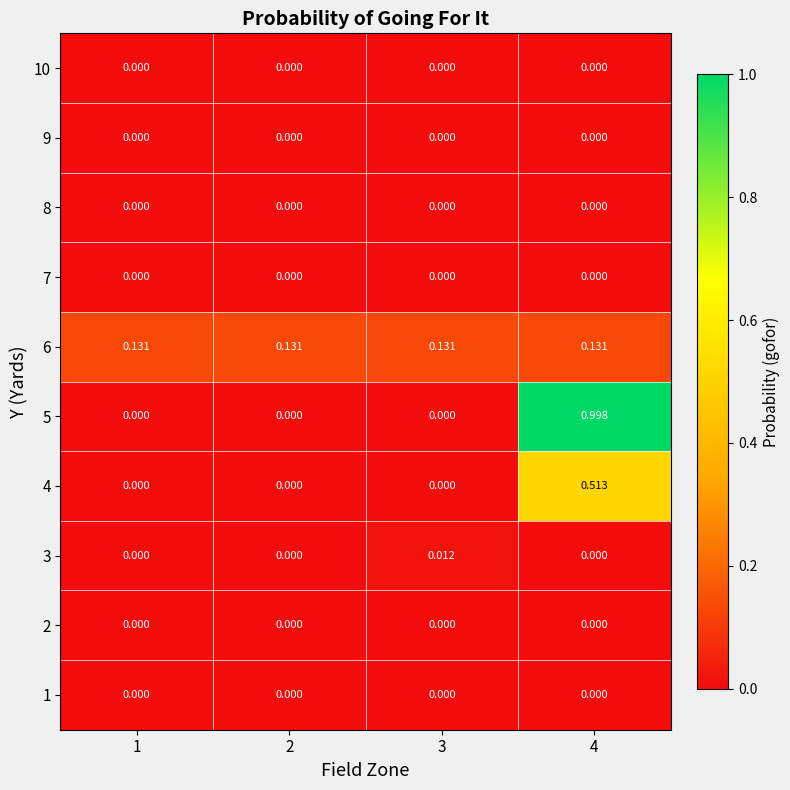

At 4, list the series in order from largest to smallest.

5, 4, 6, 1, 2, 3, 7, 8, 9, 10